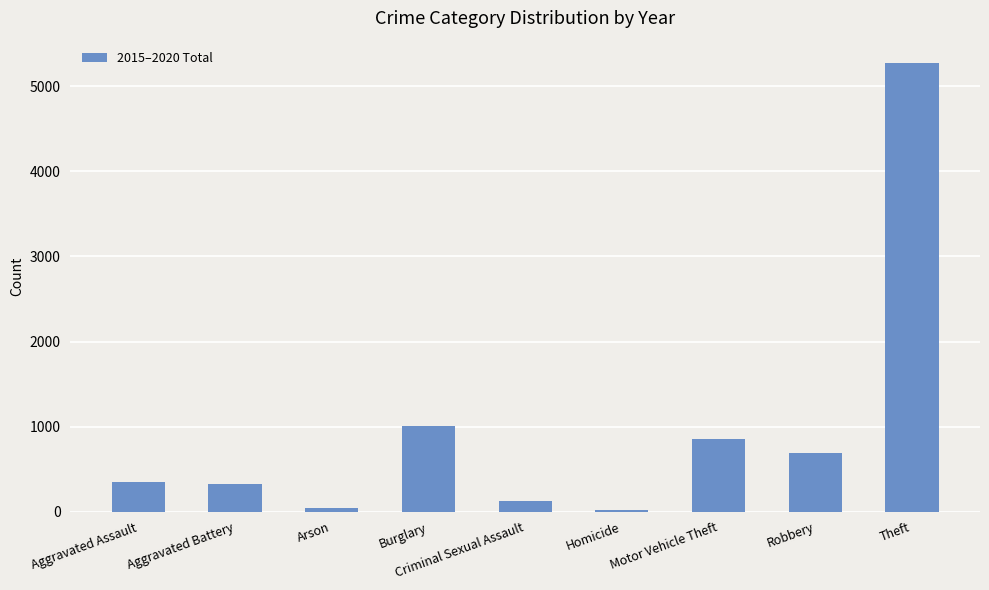

What is the ratio of the value at Aggravated Assault to the value at Aggravated Battery?

1.1